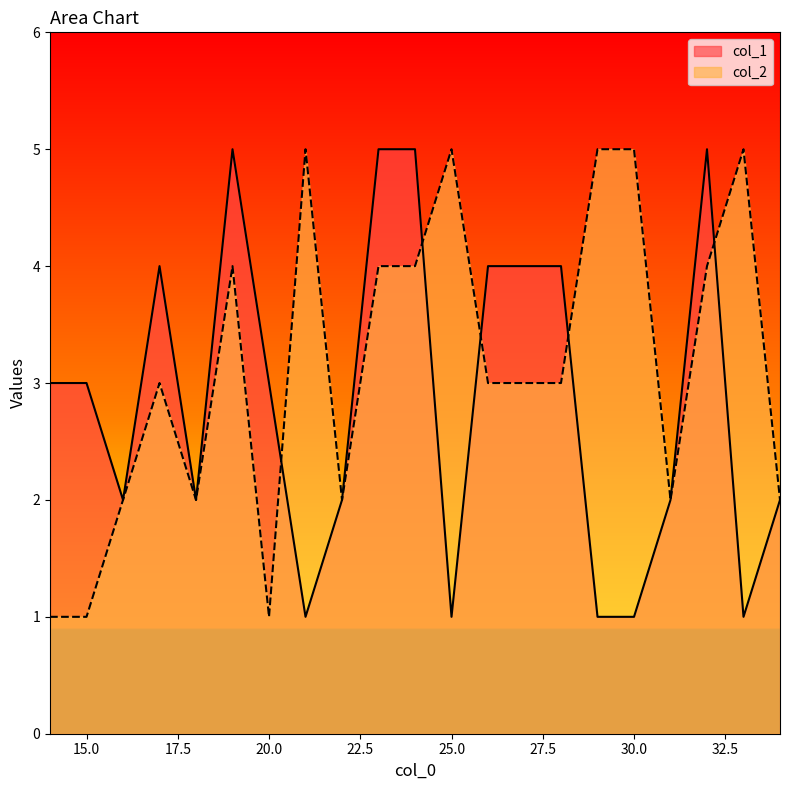

Where is col_2 nearest to the value 3?

17